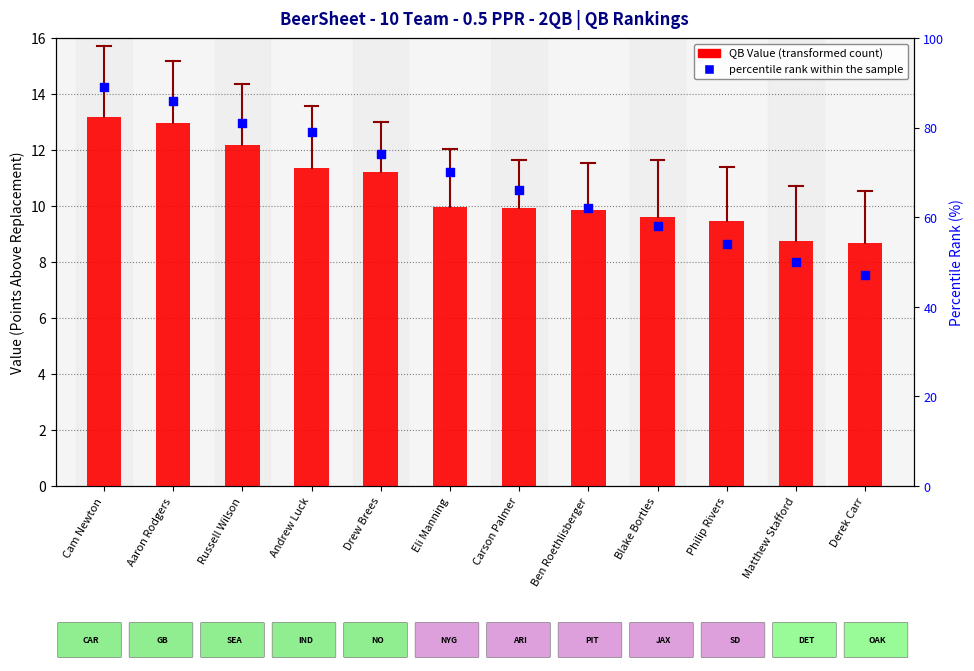

What is the total value across all series at Russell Wilson?

93.2